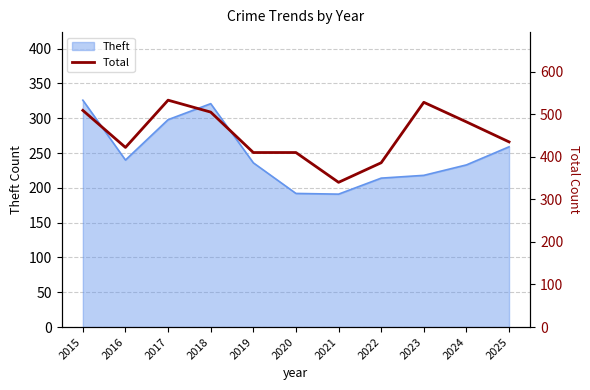

At which category does the chart reach its peak across all series?

2017